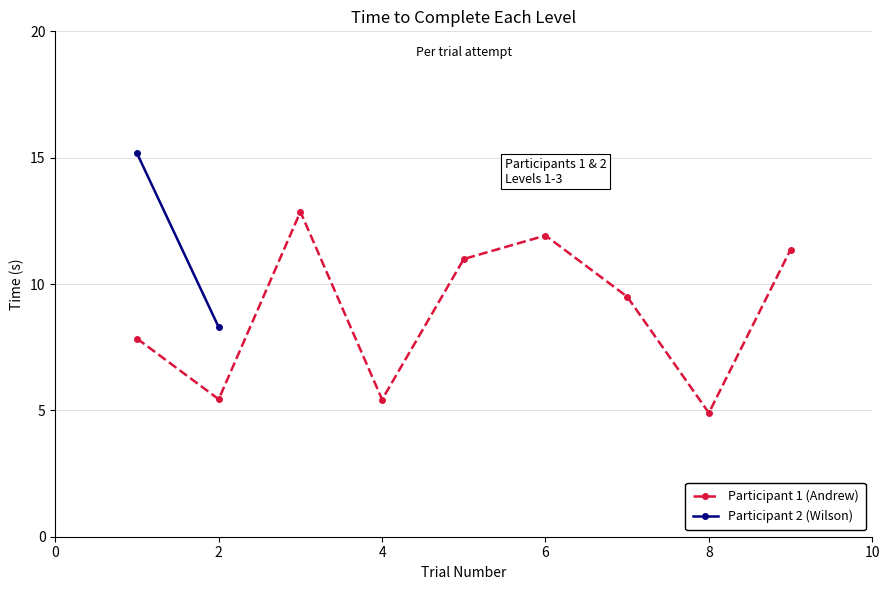

At which category does Participant 1 (Andrew) reach its first local valley?

2